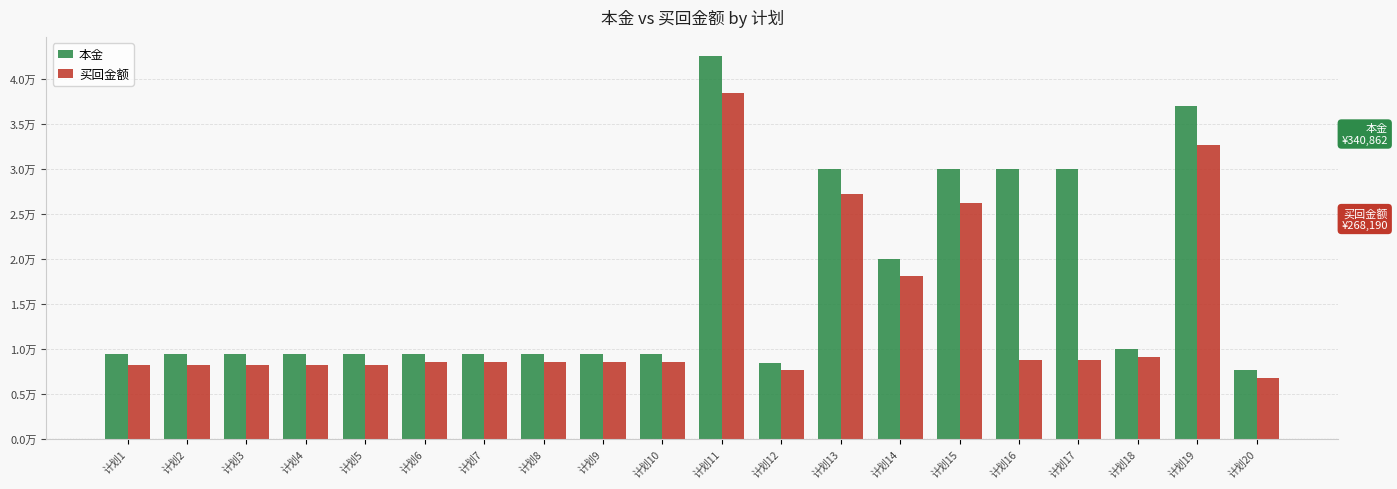

What are all the series names shown in the legend?

本金, 买回金额